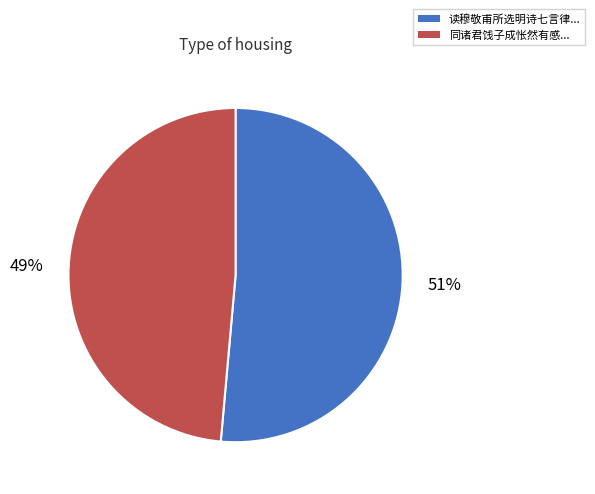

Does any single category account for the majority?

Yes